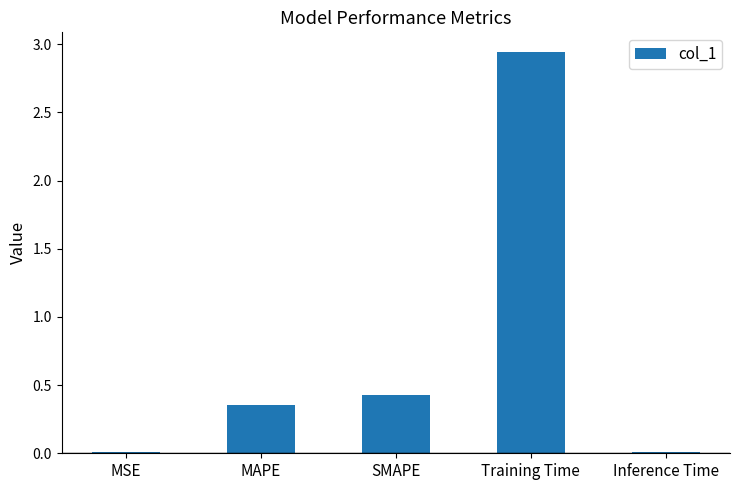

At which label is the value closest to 1?

SMAPE